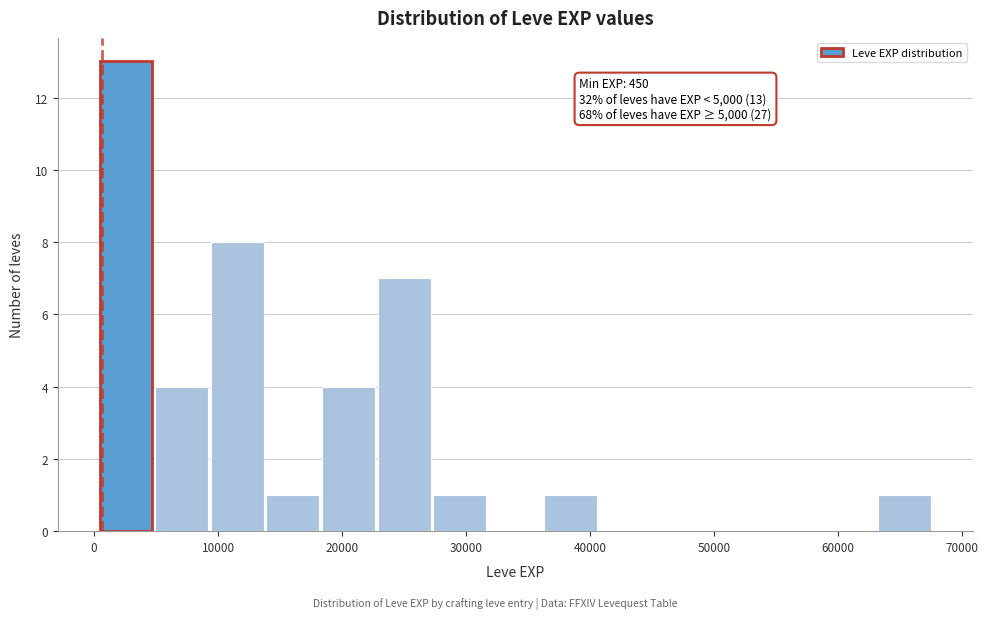

Over which range of the x-axis is the bar tallest?

0 to 5000